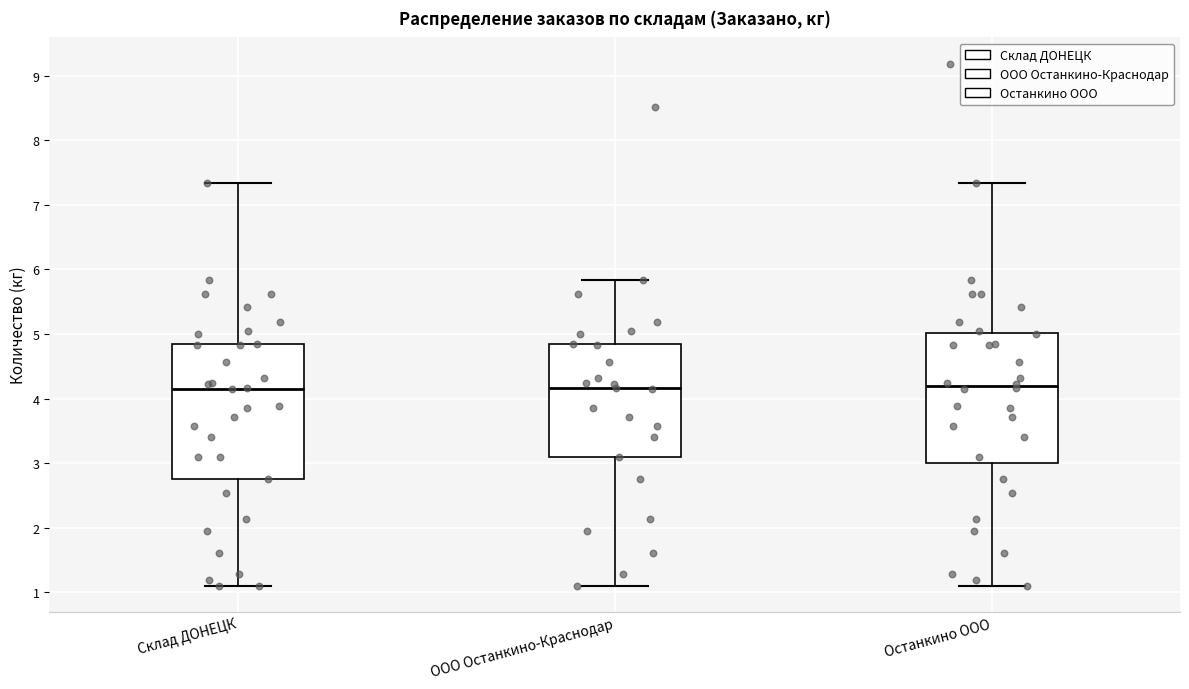

Reading left to right, read every box against the y-axis: the position of its median line, the range the box covers, and the ends of its whiskers. The values are not printed on the chart, so give them approximately, as read against the axis.

Склад ДОНЕЦК: median 4.1, box 2.7 to 4.8, whiskers 1.1 to 7.3
ООО Останкино-Краснодар: median 4.2, box 3.1 to 4.8, whiskers 1.1 to 5.8
Останкино ООО: median 4.2, box 3.0 to 5.0, whiskers 1.1 to 7.3